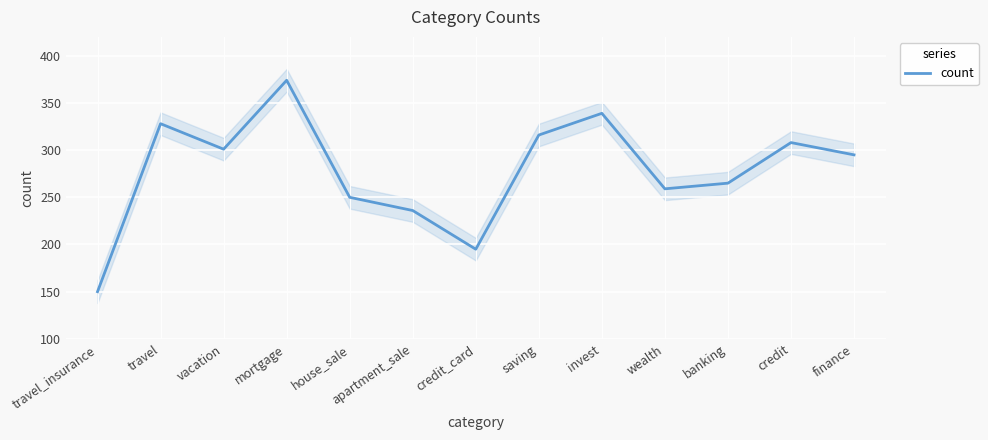

List the labels in order of value, smallest first.

travel_insurance, credit_card, apartment_sale, house_sale, wealth, banking, finance, vacation, credit, saving, travel, invest, mortgage